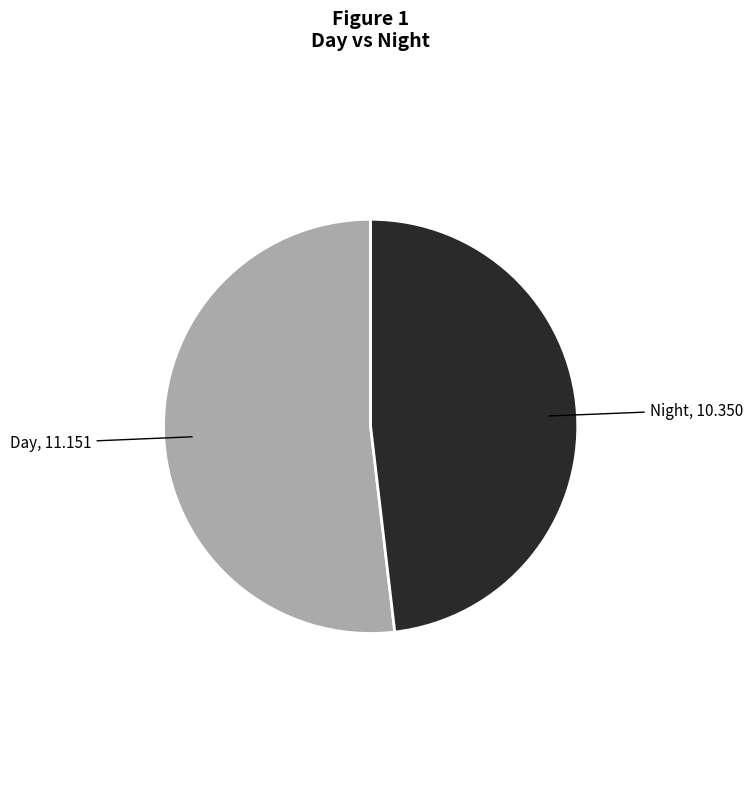

How many segments does this pie chart have?

2